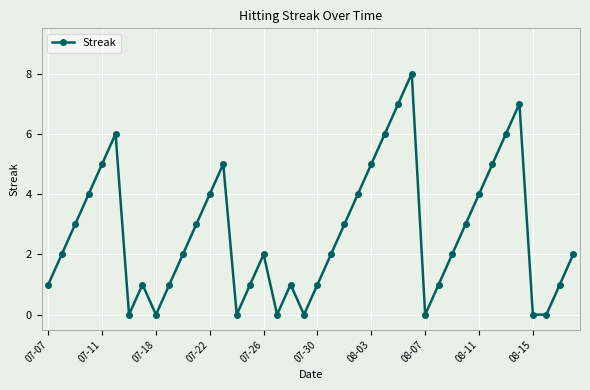

What is the difference between the maximum and minimum values?

8